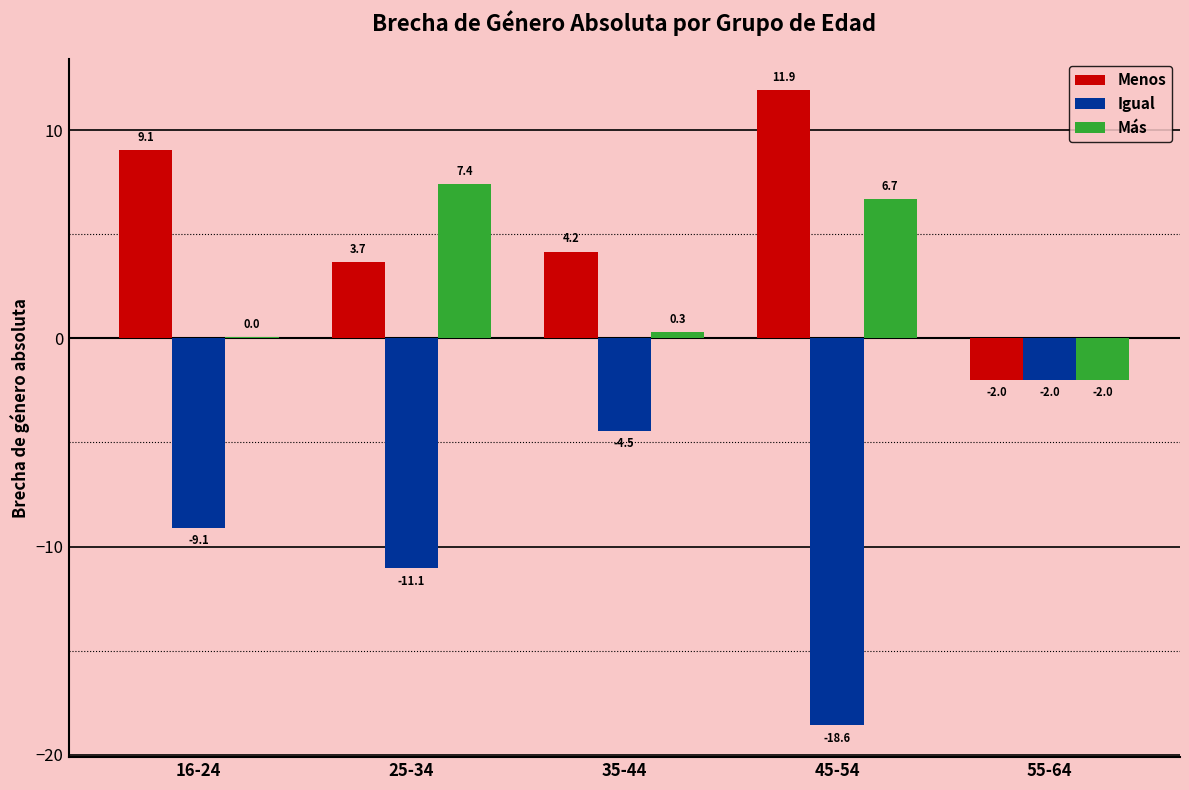

What is the greatest value displayed?

11.9